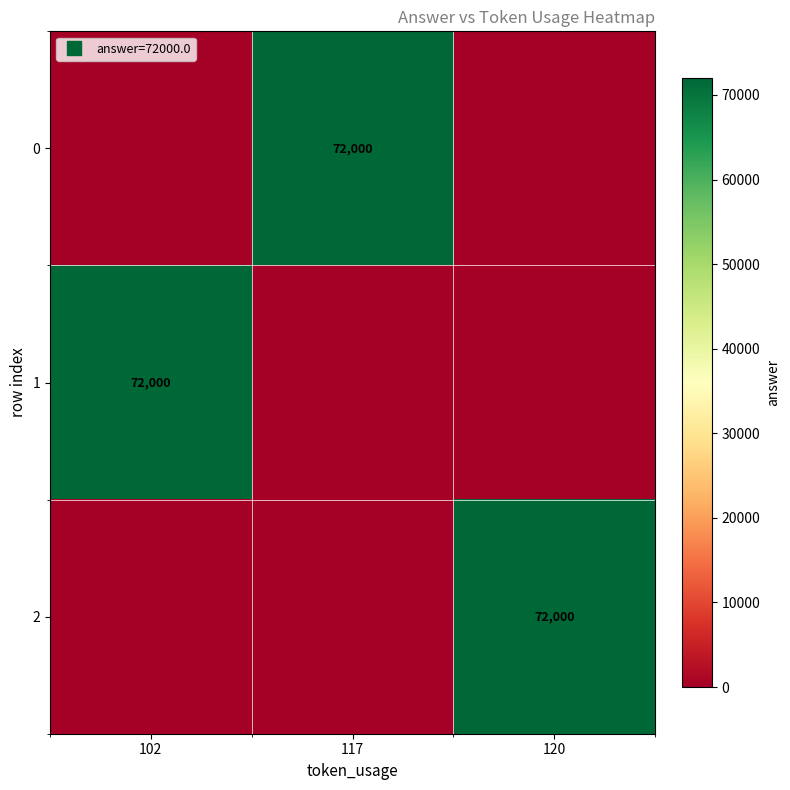

At which category is the sum across all series the highest?

102